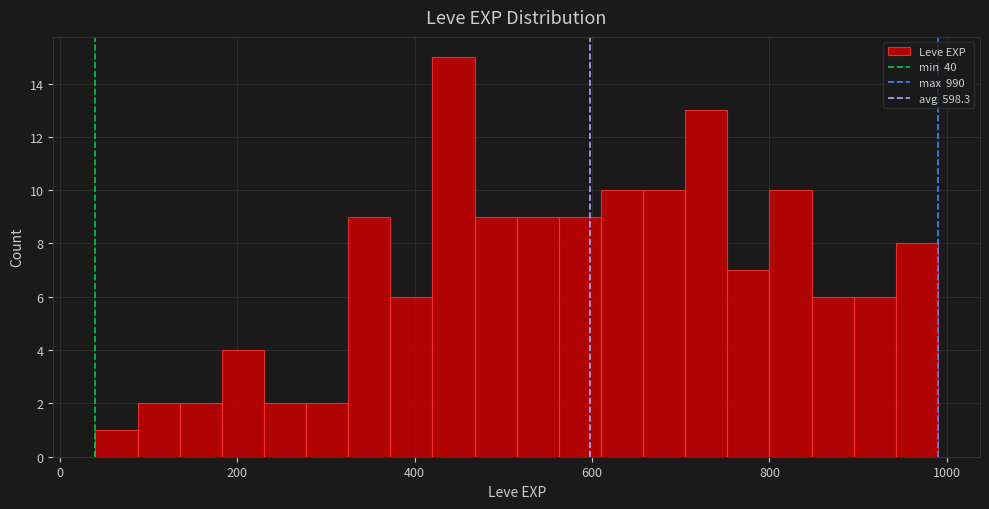

Around what value on the x-axis is the tallest bar? Give the approximate position of its centre, as read against the axis.

440